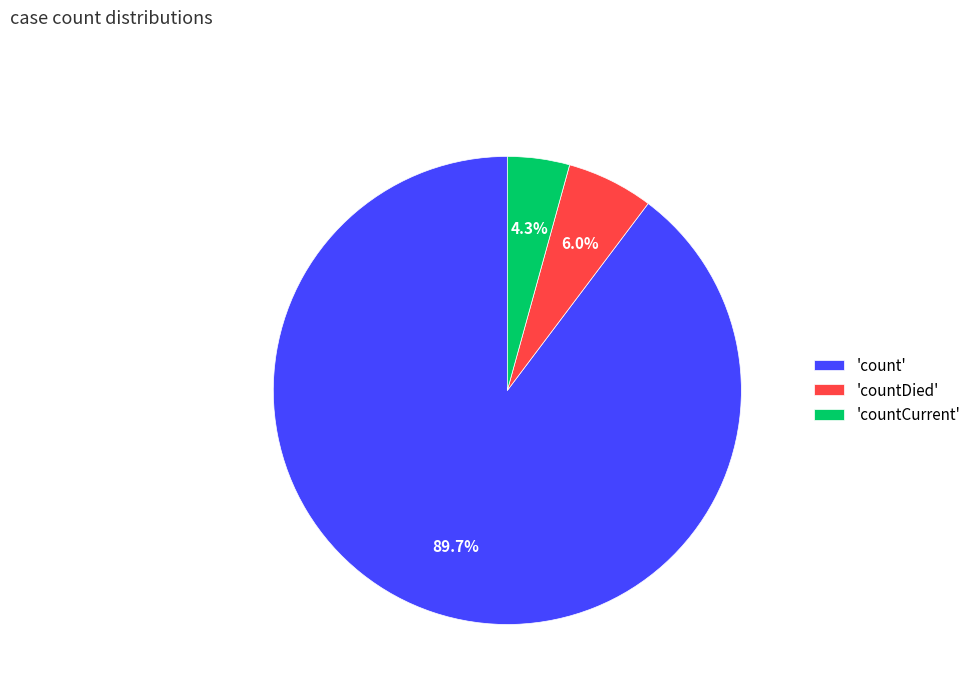

How many slices are in this pie chart?

3